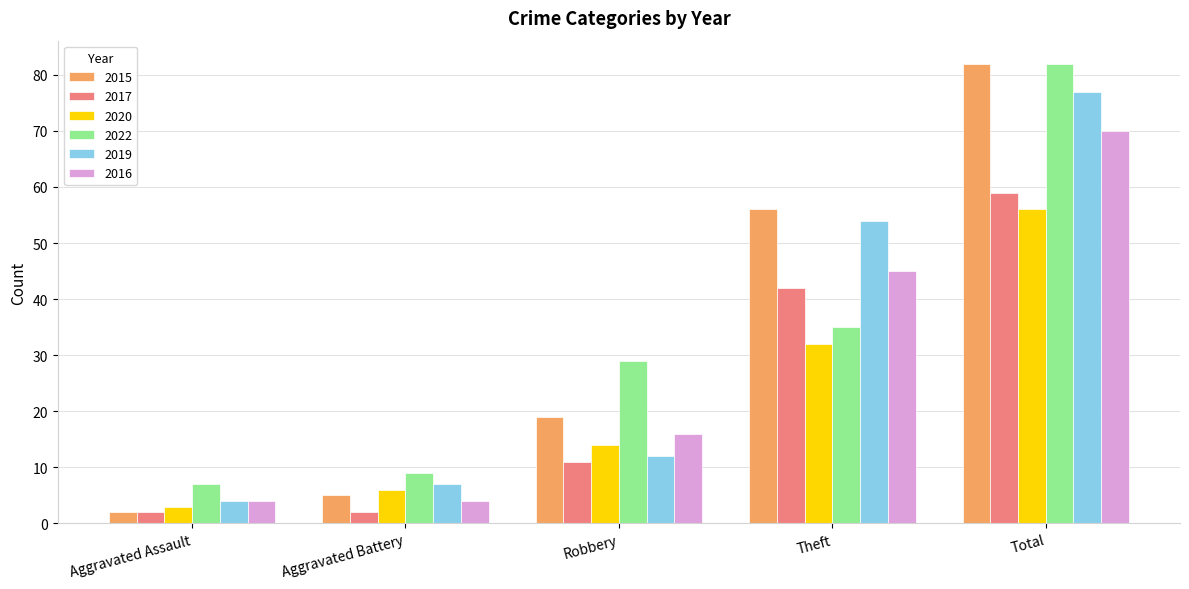

What is the difference between the highest and lowest values at Aggravated Assault?

5